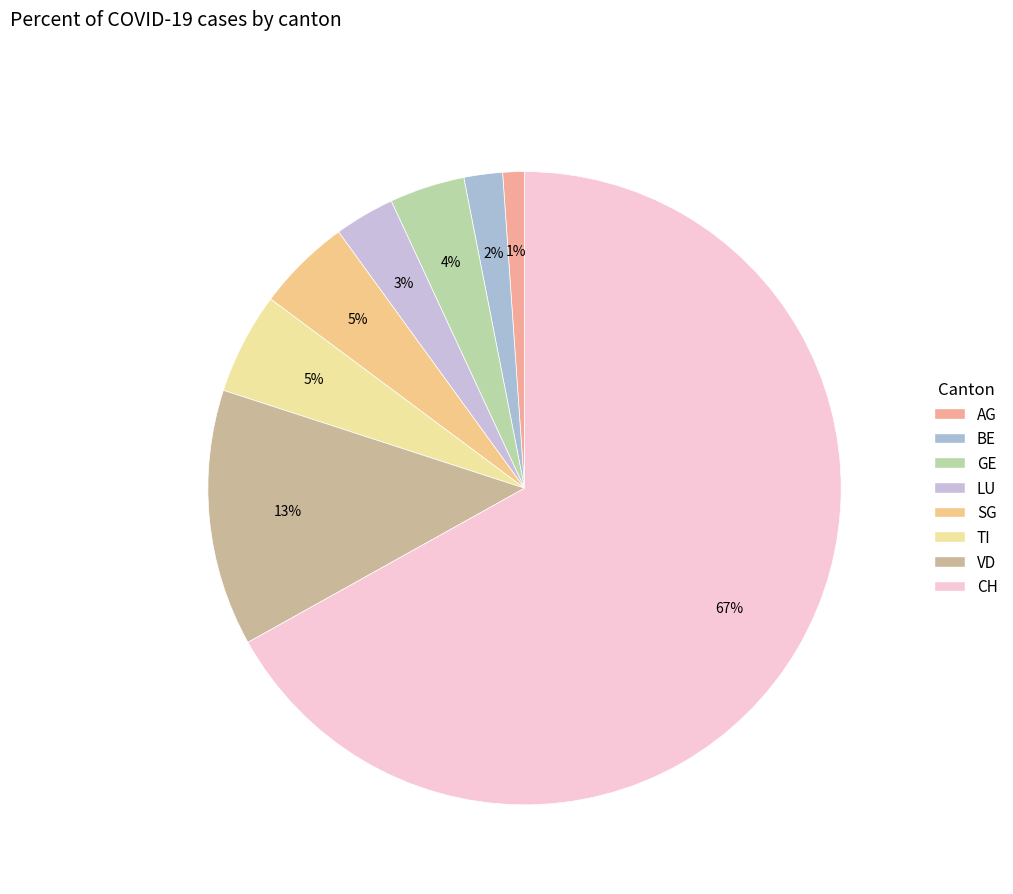

What percentage is the LU slice, to the nearest percent?

3%